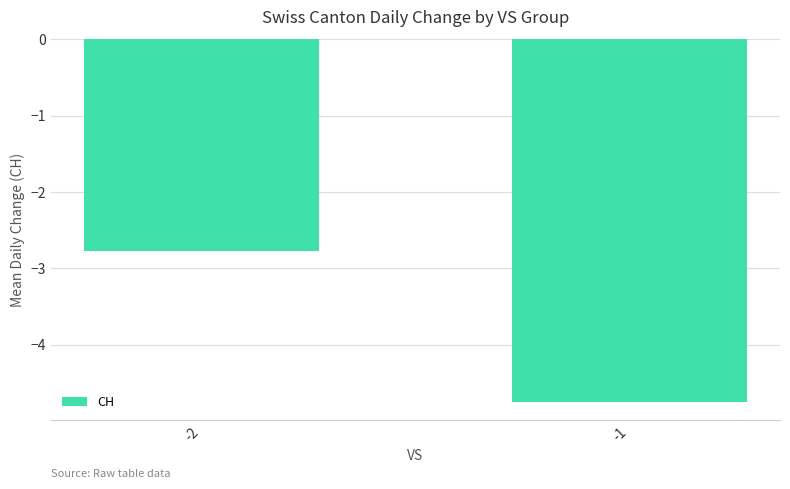

What is the sum of all values?

-7.5